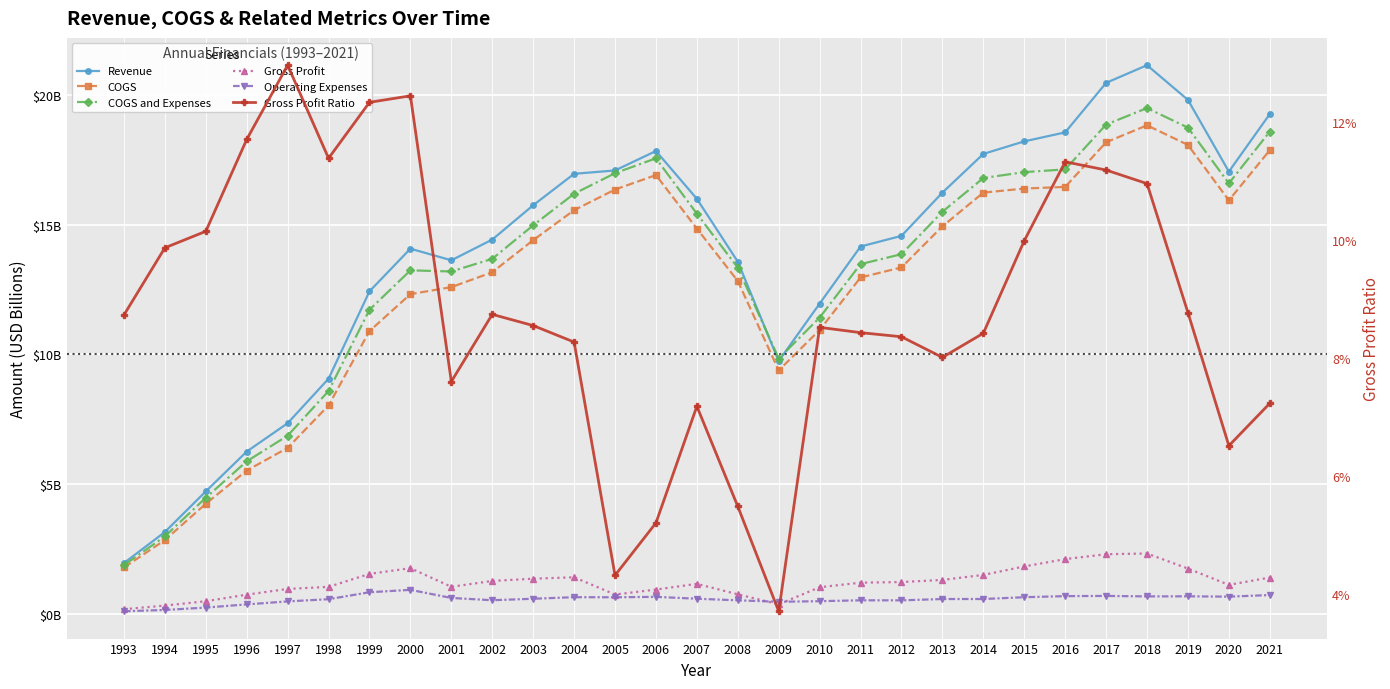

At which label does Revenue first exceed 14?

2000